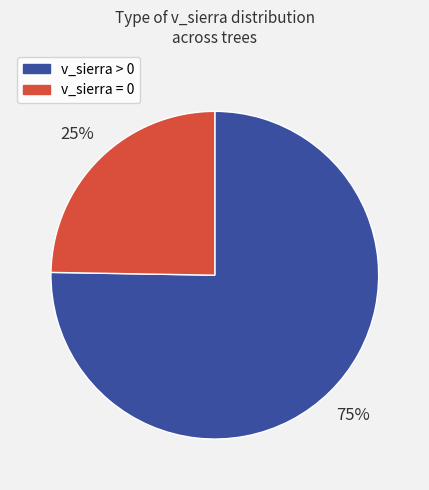

Count the number of slices in the pie.

2